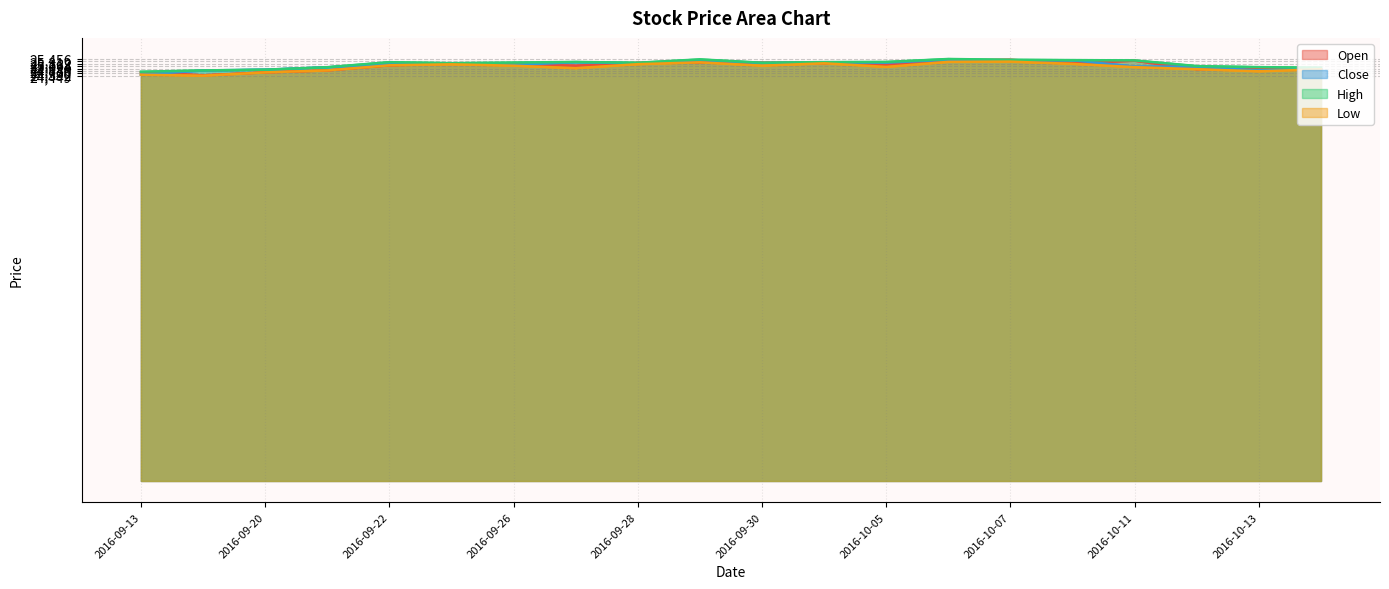

What is the value of the Open point at the 5th from the left?

25076